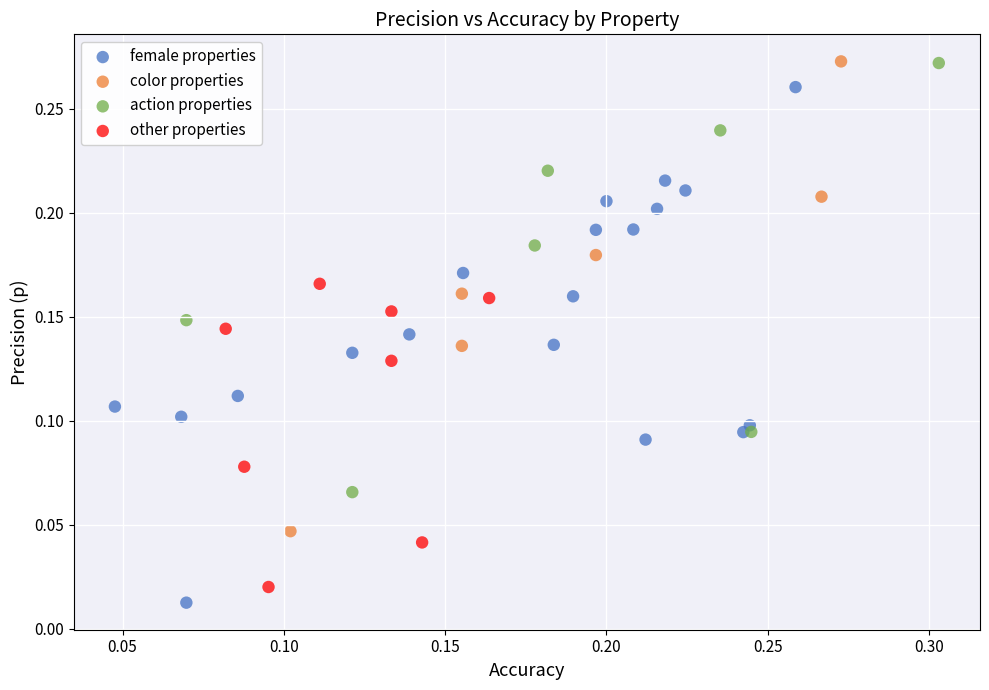

Which series has the largest Y range (max minus min)?

female properties